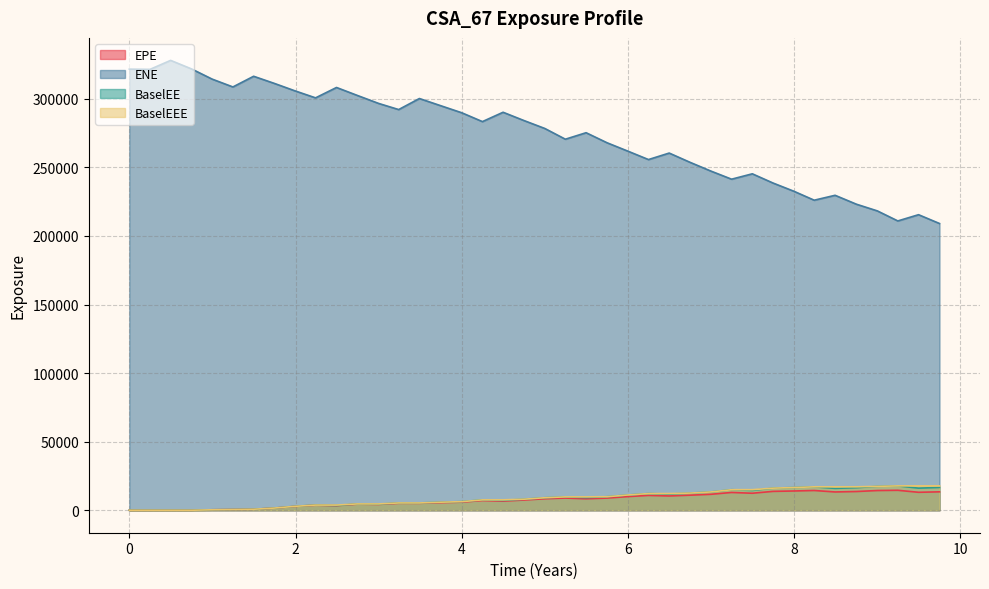

Does the chart have visible grid lines?

Yes